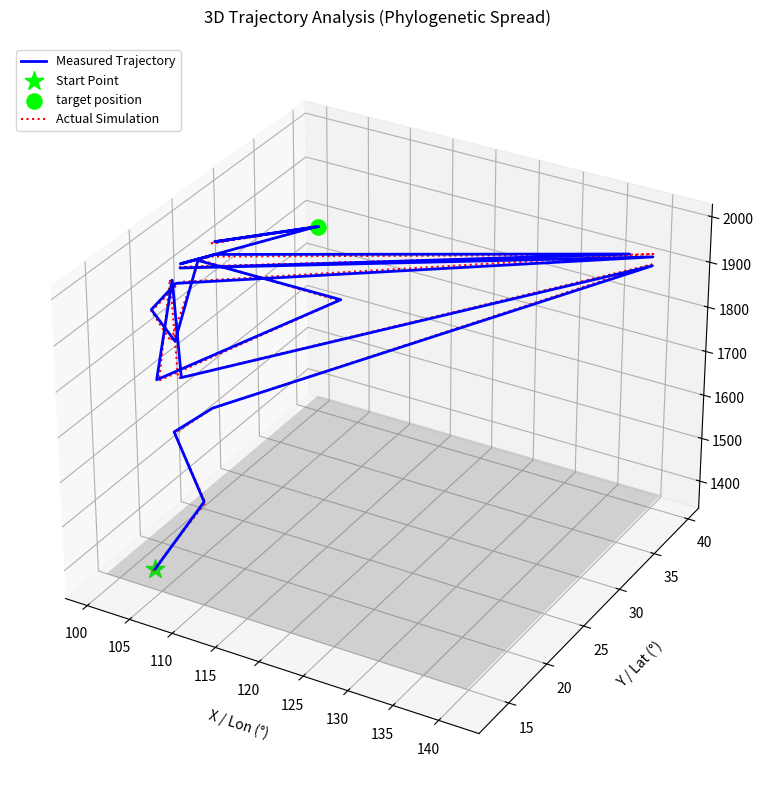

Which series contains the lowest Y value?

Actual Simulation